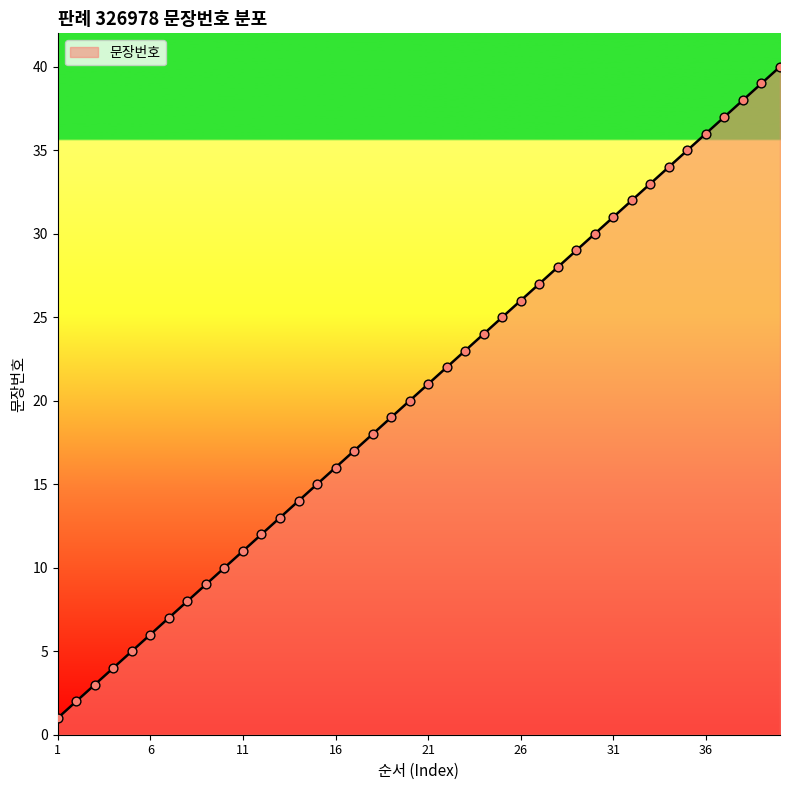

What is the greatest value displayed?

40